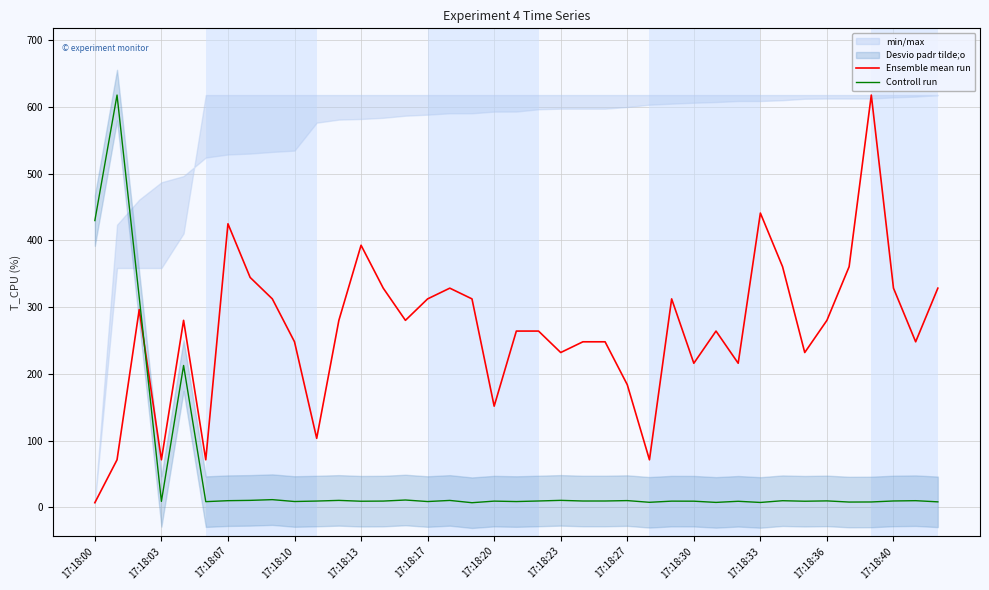

Reading left to right, extract all data points from this chart.

Ensemble mean run: 7.0	71.3	296.4	71.3	280.3	71.3	425.0	344.6	312.5	248.2	103.5	280.3	392.9	328.6	280.3	312.5	328.6	312.5	151.7	264.2	264.2	232.1	248.2	248.2	183.9	71.3	312.5	216.0	264.2	216.0	441.1	360.7	232.1	280.3	360.7	617.9	328.6	248.2	328.6
Controll run: 429.9	617.9	314.9	9.0	212.7	8.6	10.1	10.5	11.6	8.8	9.5	10.5	9.2	9.5	11.1	8.8	10.4	7.0	9.4	8.8	9.6	10.6	9.6	9.6	10.2	7.6	9.4	9.3	7.5	9.2	7.4	10.0	9.2	9.8	8.0	8.1	9.6	10.1	8.3